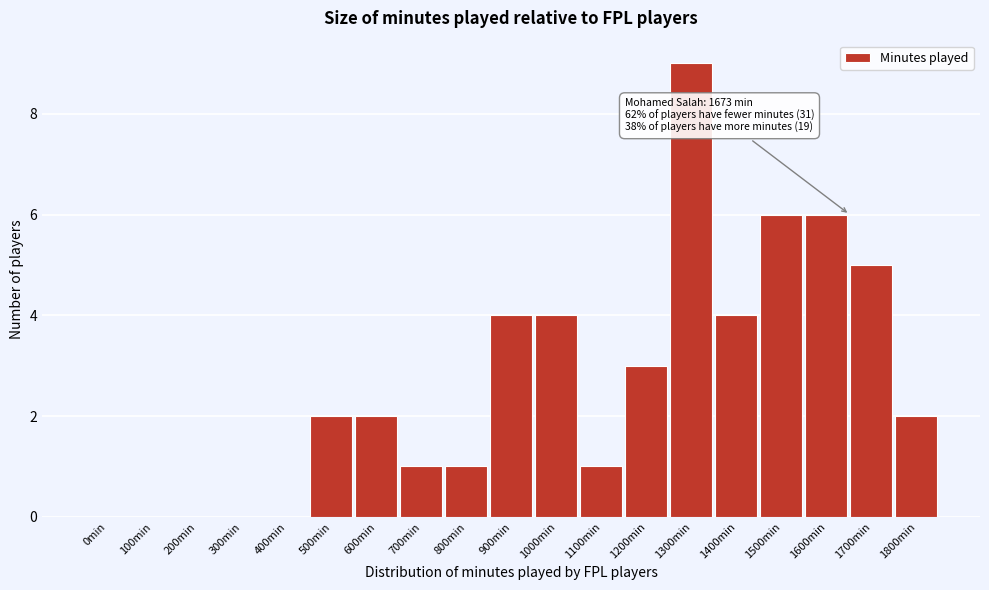

Reading right to left, extract all data points from this chart.

1800min=2	1700min=5	1600min=6	1500min=6	1400min=4	1300min=9	1200min=3	1100min=1	1000min=4	900min=4	800min=1	700min=1	600min=2	500min=2	400min=0	300min=0	200min=0	100min=0	0min=0